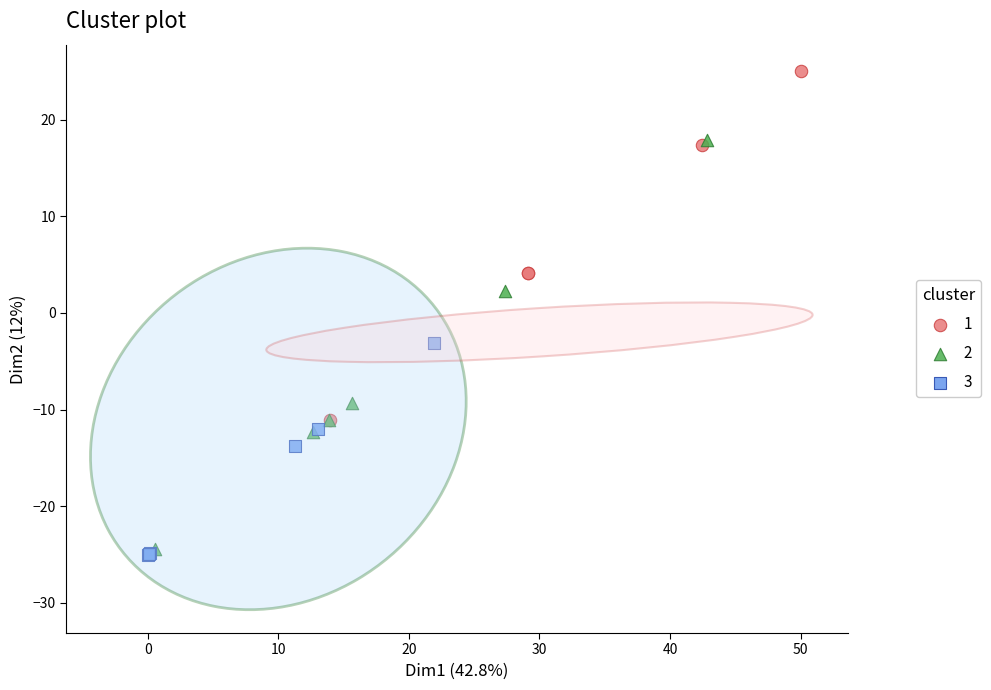

What are all the series names shown in the legend?

1, 2, 3